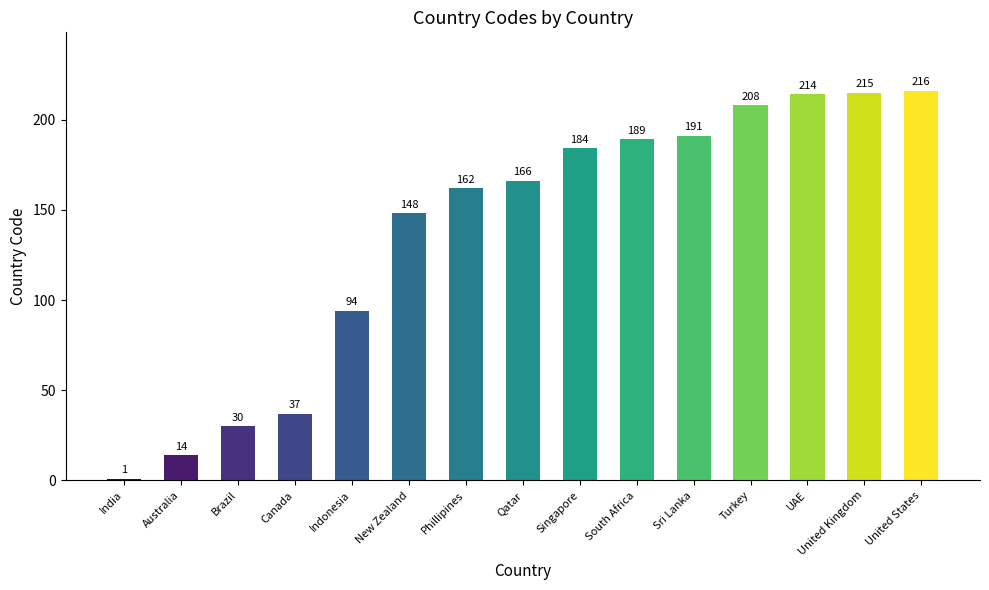

Rank the categories by value from lowest to highest.

India, Australia, Brazil, Canada, Indonesia, New Zealand, Phillipines, Qatar, Singapore, South Africa, Sri Lanka, Turkey, UAE, United Kingdom, United States